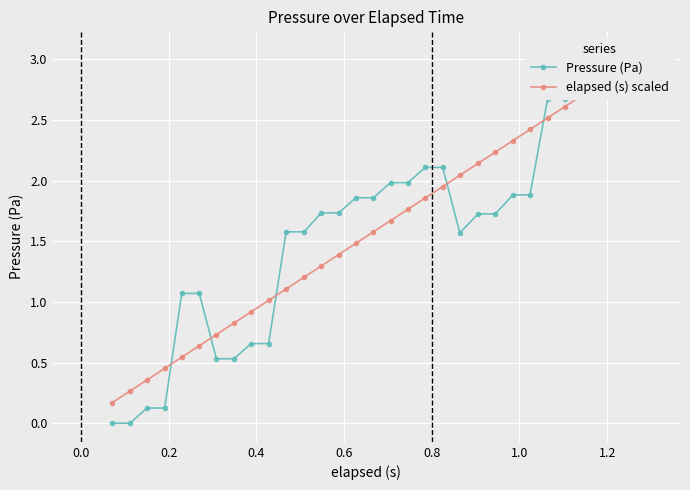

How many values in the elapsed (s) scaled series are below 1?

9